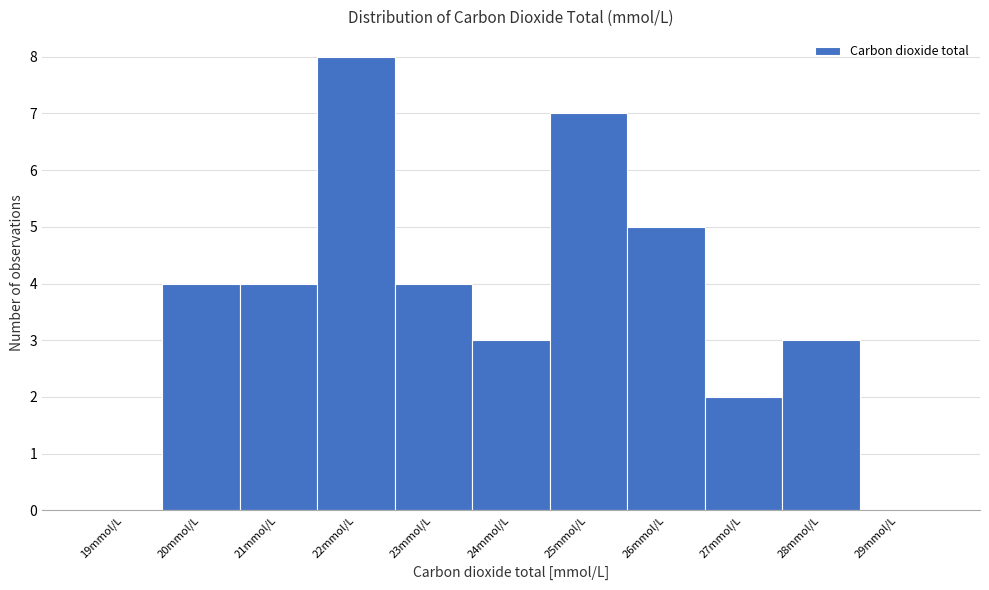

Reading left to right, extract all data points from this chart.

19mmol/L=0	20mmol/L=4	21mmol/L=4	22mmol/L=8	23mmol/L=4	24mmol/L=3	25mmol/L=7	26mmol/L=5	27mmol/L=2	28mmol/L=3	29mmol/L=0